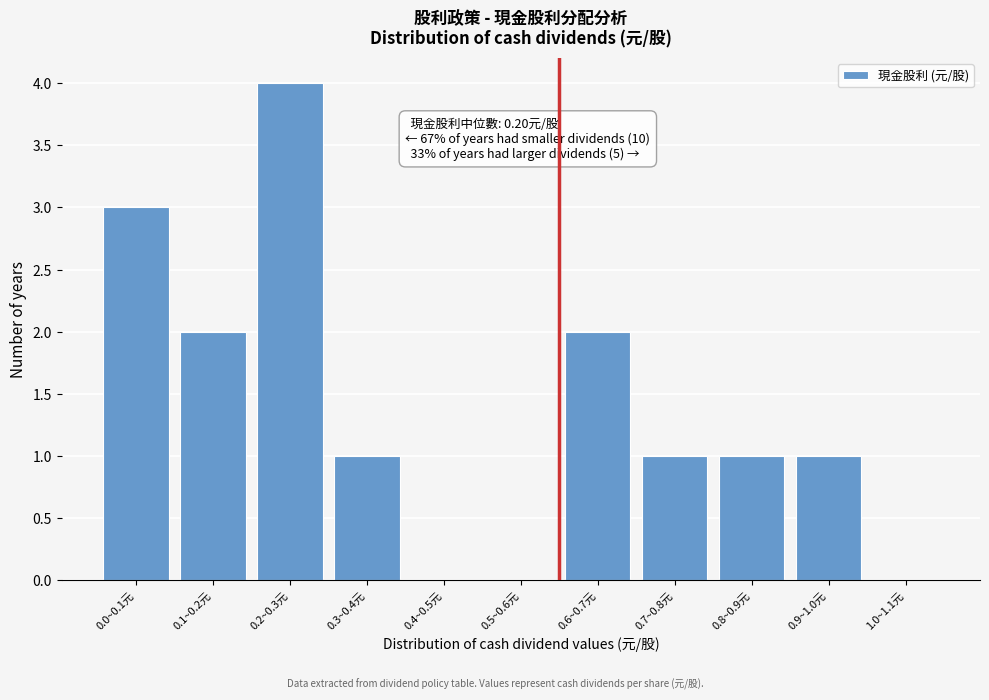

Reading right to left, extract all data points from this chart.

1.0~1.1元=0	0.9~1.0元=1	0.8~0.9元=1	0.7~0.8元=1	0.6~0.7元=2	0.5~0.6元=0	0.4~0.5元=0	0.3~0.4元=1	0.2~0.3元=4	0.1~0.2元=2	0.0~0.1元=3